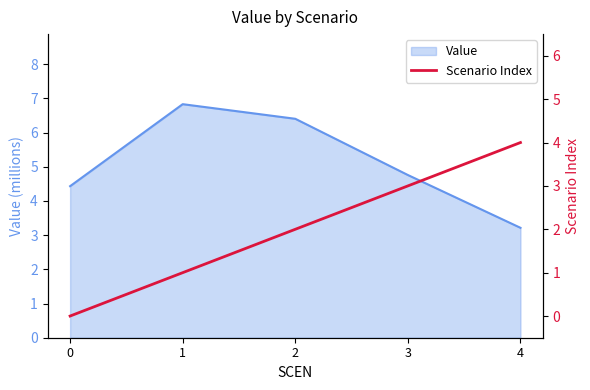

What is the highest value of the Value series?

6.8